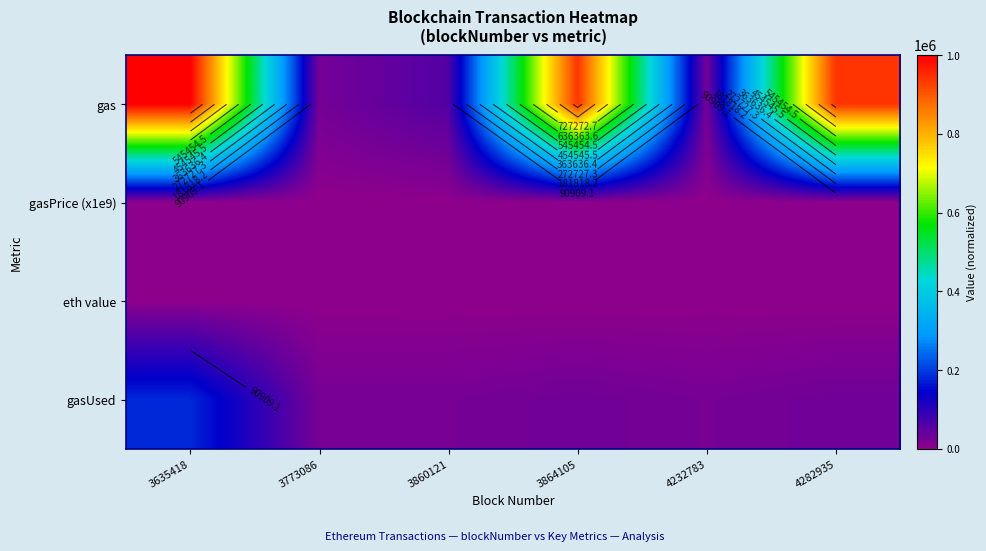

Is the value of gas at 3773086 greater than the value of eth value at 3773086?

Yes